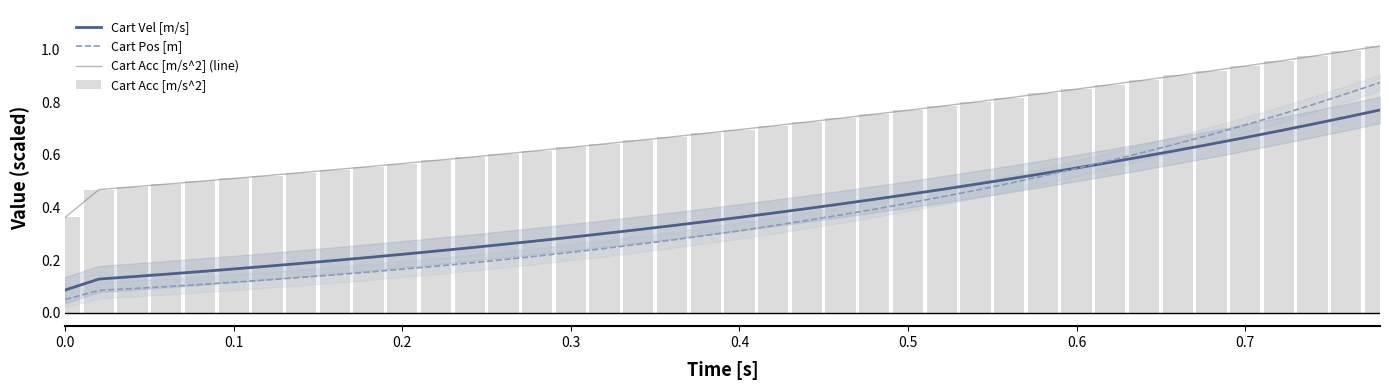

The value of Cart Pos [m] at 12 is 0.3. True or false?

False